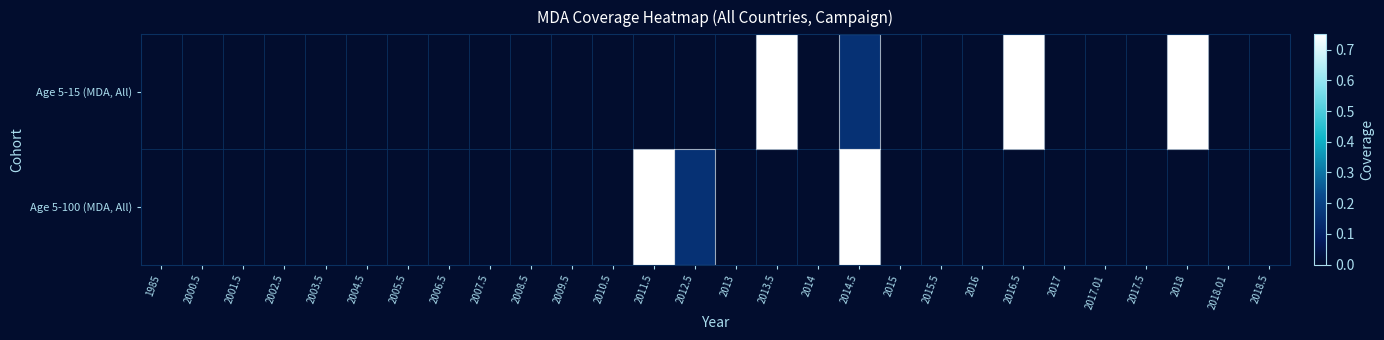

True or false: Age 5-100 (MDA, All) has a value of 1.3 at 2011.5.

False